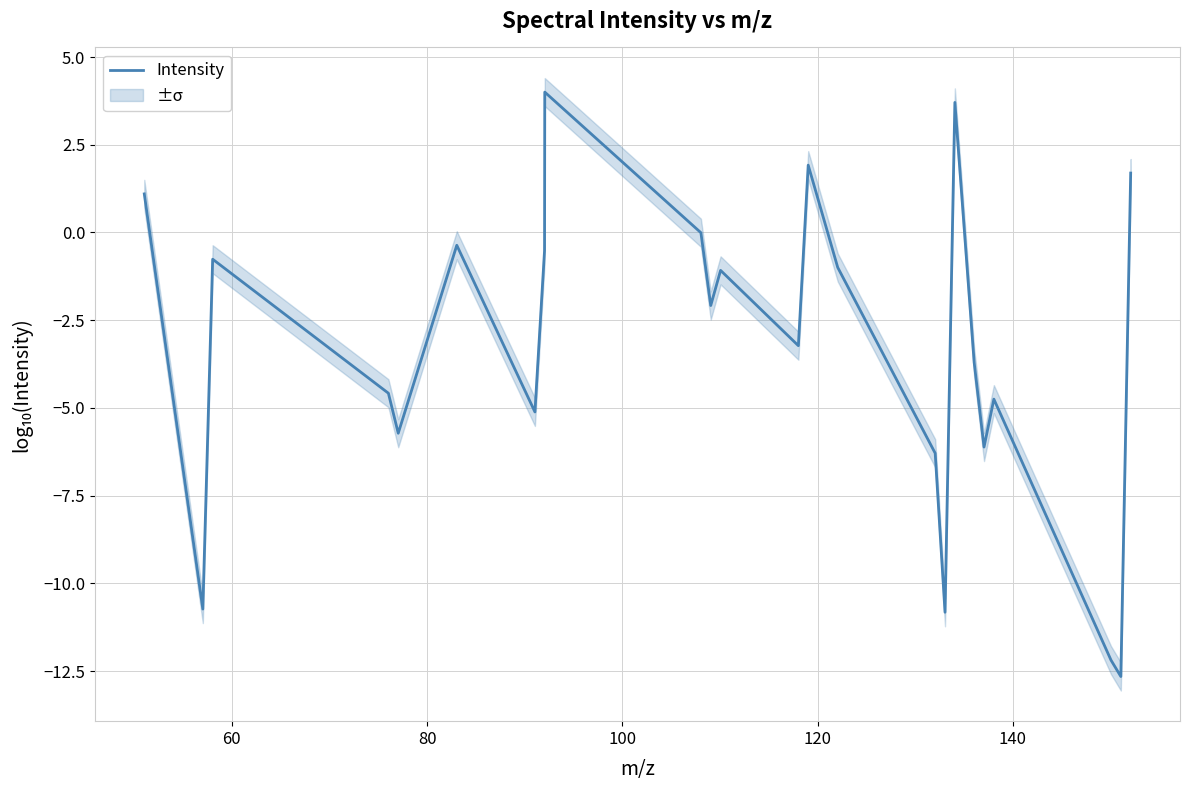

What is the maximum value for Intensity?

4.0